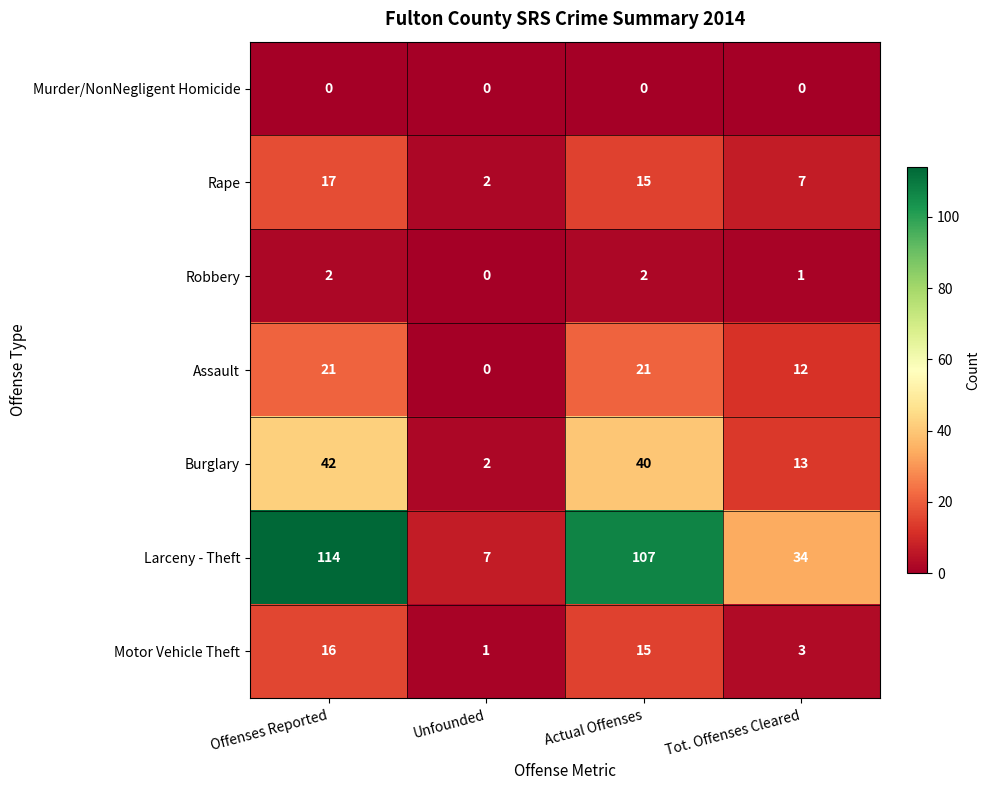

What is the difference between the highest and lowest values at Actual Offenses?

107